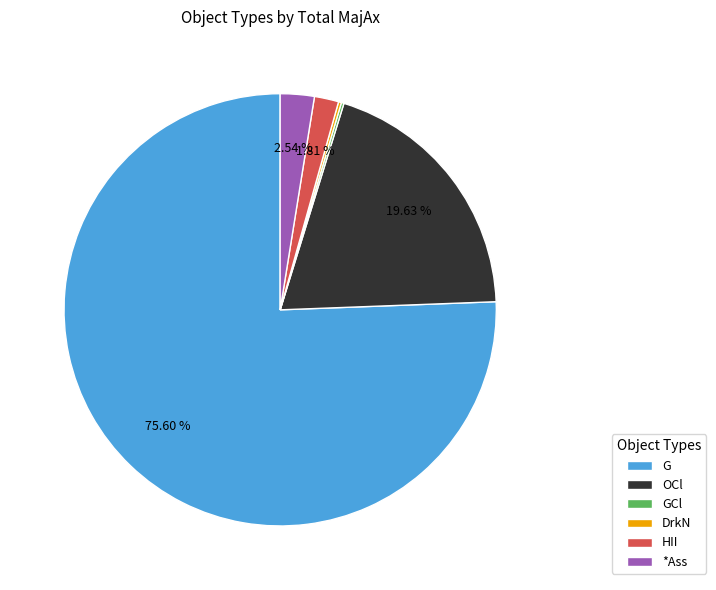

To the nearest percent, what portion does OCl represent?

20%